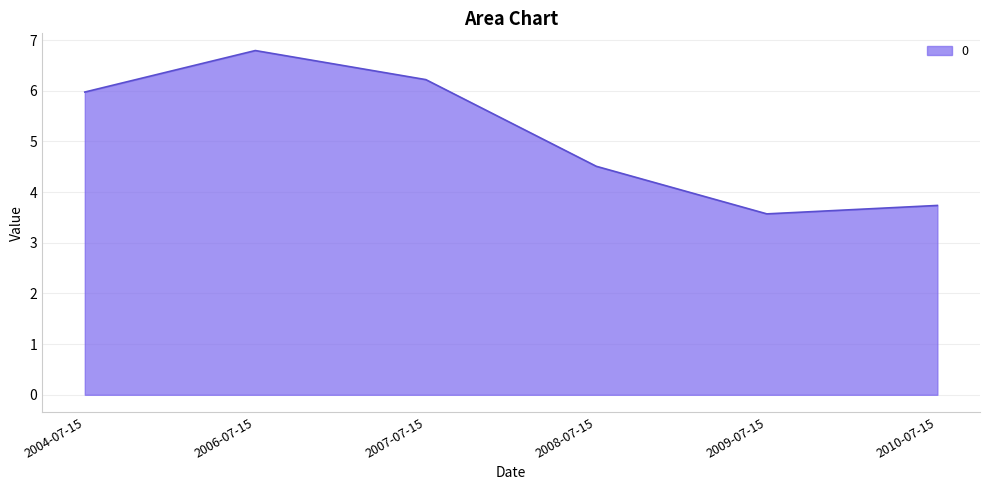

Rank the categories by value from lowest to highest.

2009-07-15, 2010-07-15, 2008-07-15, 2004-07-15, 2007-07-15, 2006-07-15